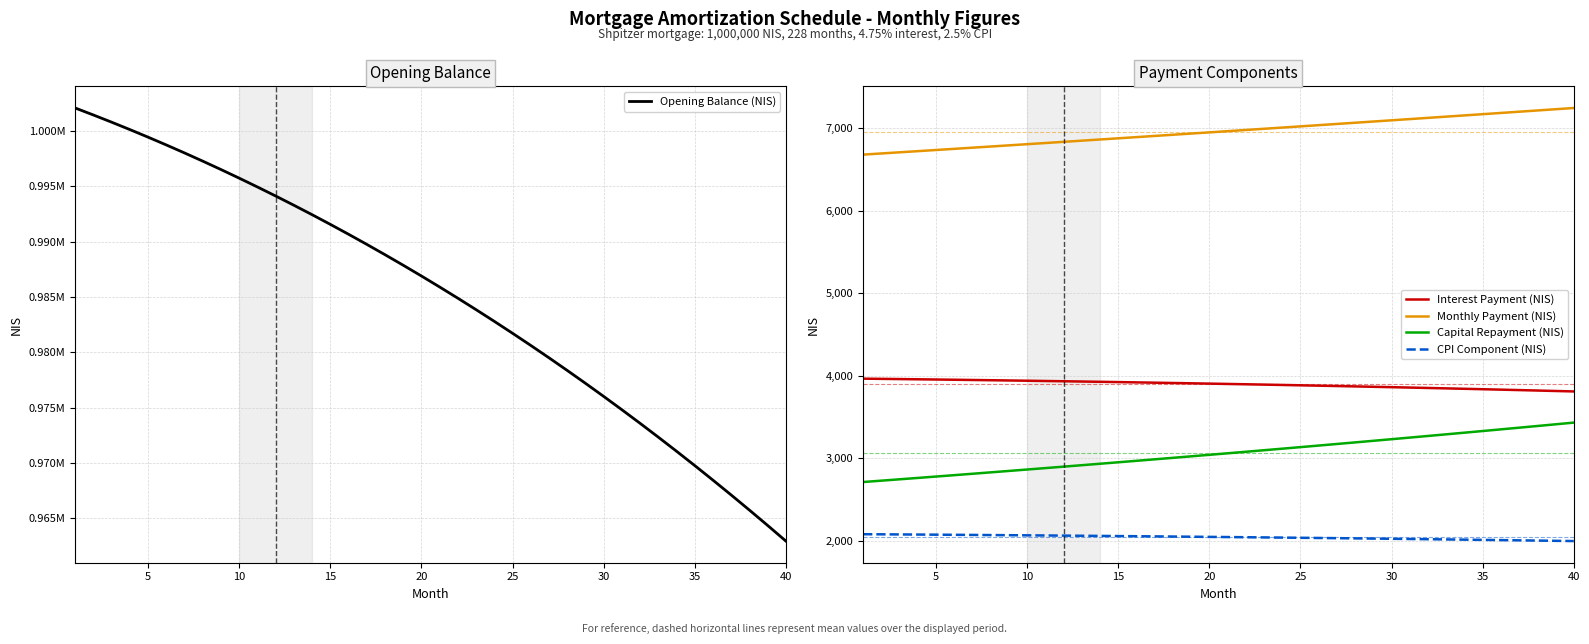

True or false: Interest Payment (NIS) has more than 1 points higher than both neighbors.

False